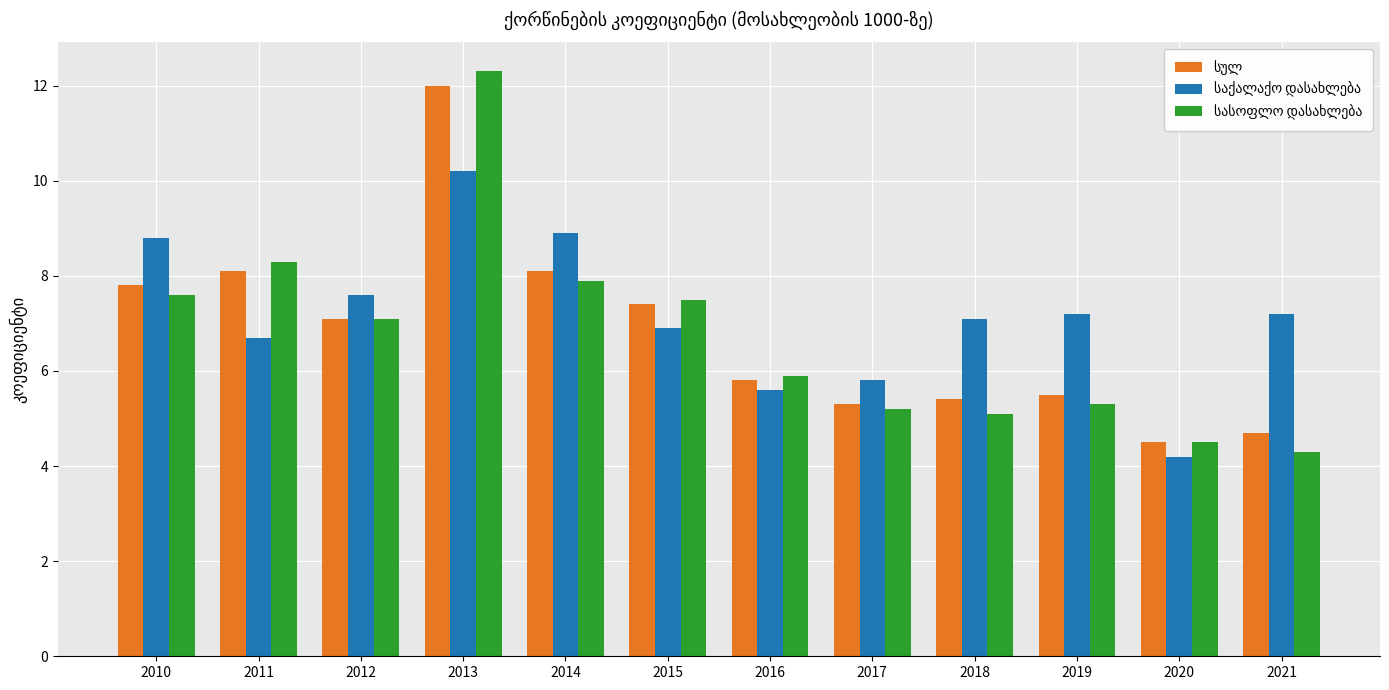

What is the greatest value displayed?

12.3